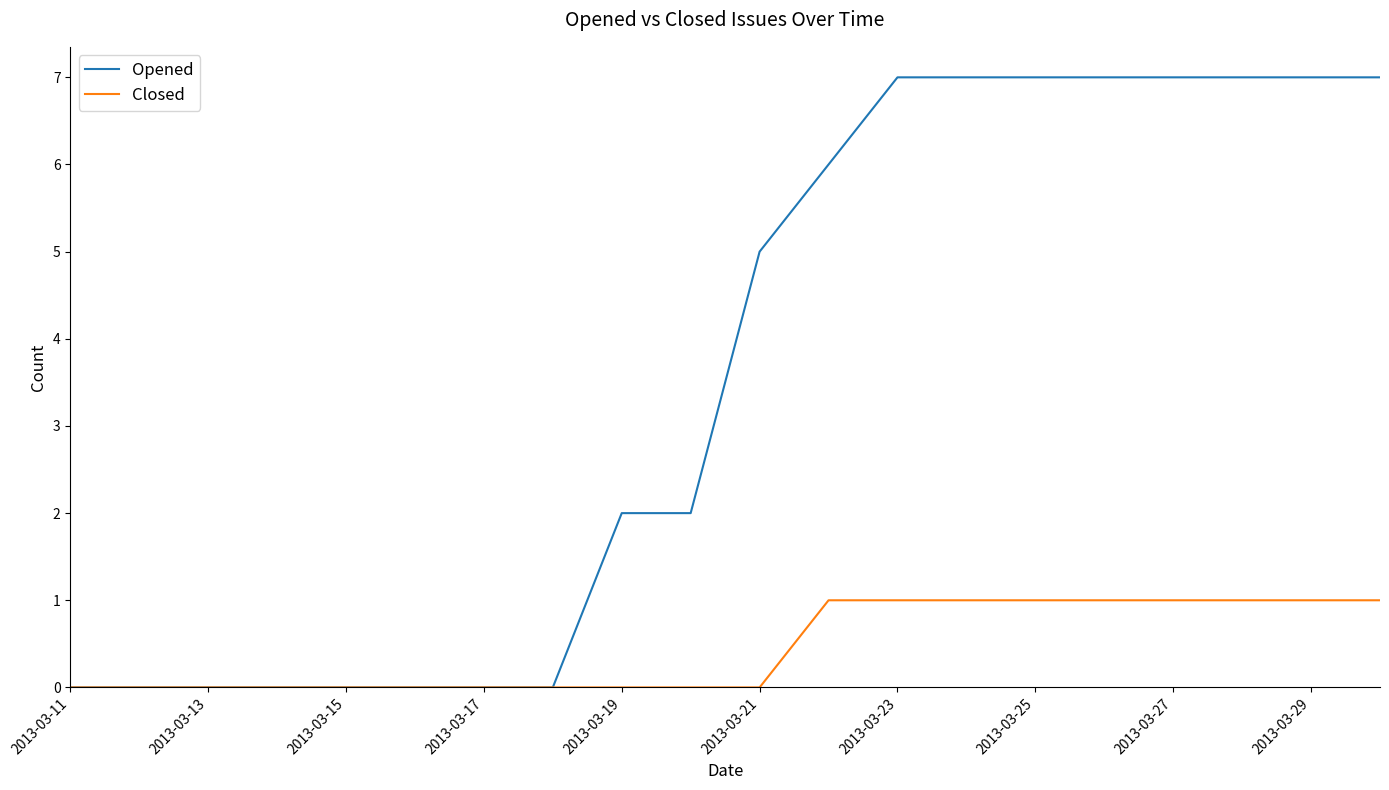

Which series has the largest total across all categories?

Opened